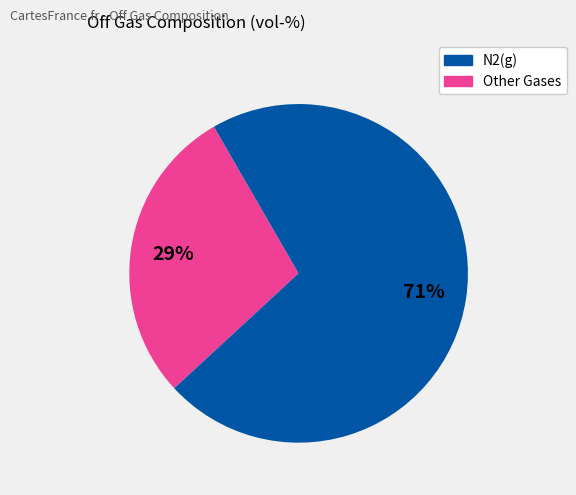

Is there any slice that represents more than half of the pie?

Yes